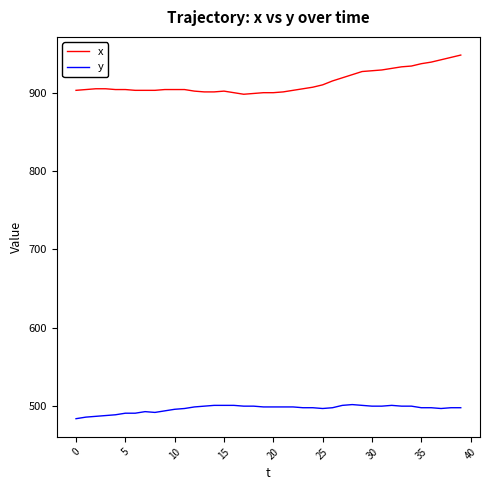

What is the maximum value shown in the chart?

948